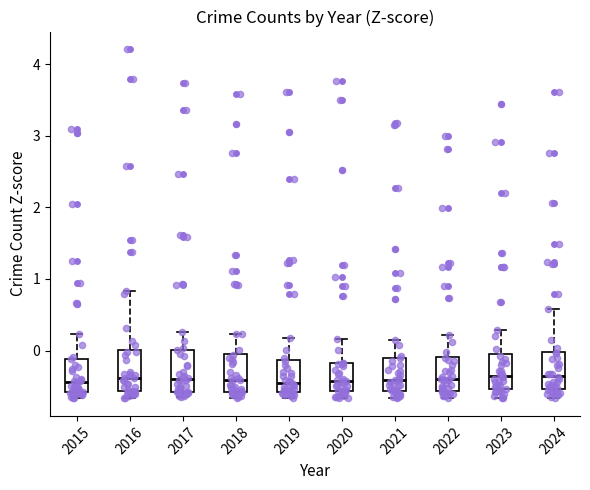

Where does the upper whisker of the box at x = 2024 end on the y-axis? The values are not printed on the chart, so give them approximately, as read against the axis.

0.6